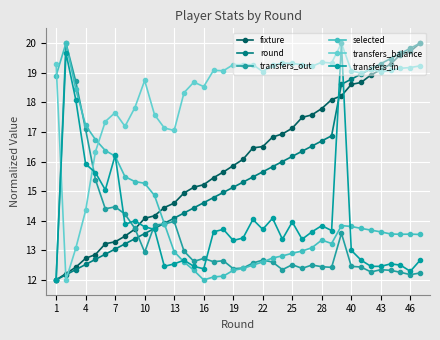

Where does the selected series first go above 13?

1